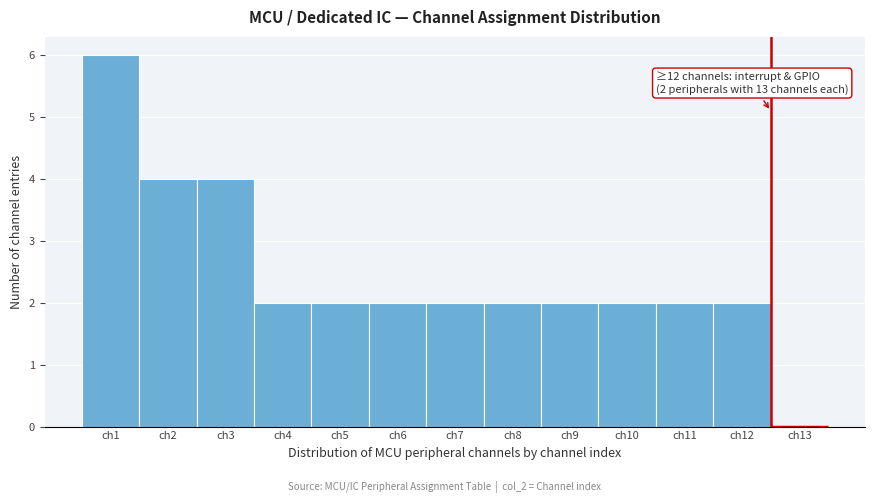

Over which range of the x-axis is the bar tallest?

0.5 to 1.5